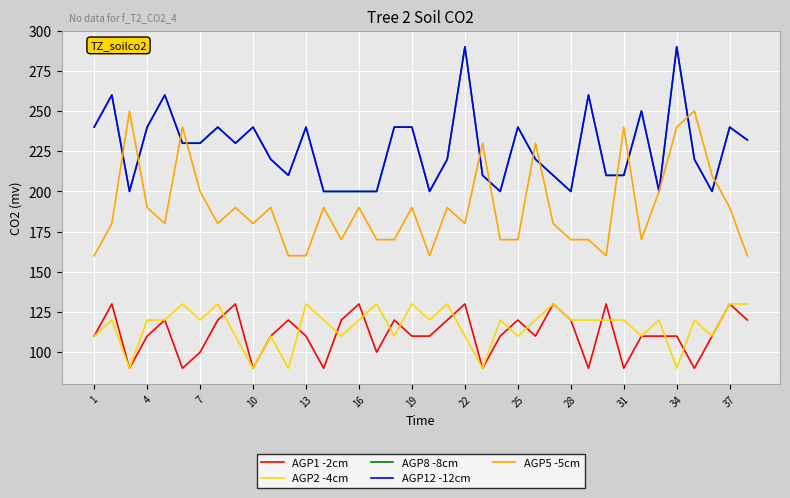

What is the greatest value displayed?

290